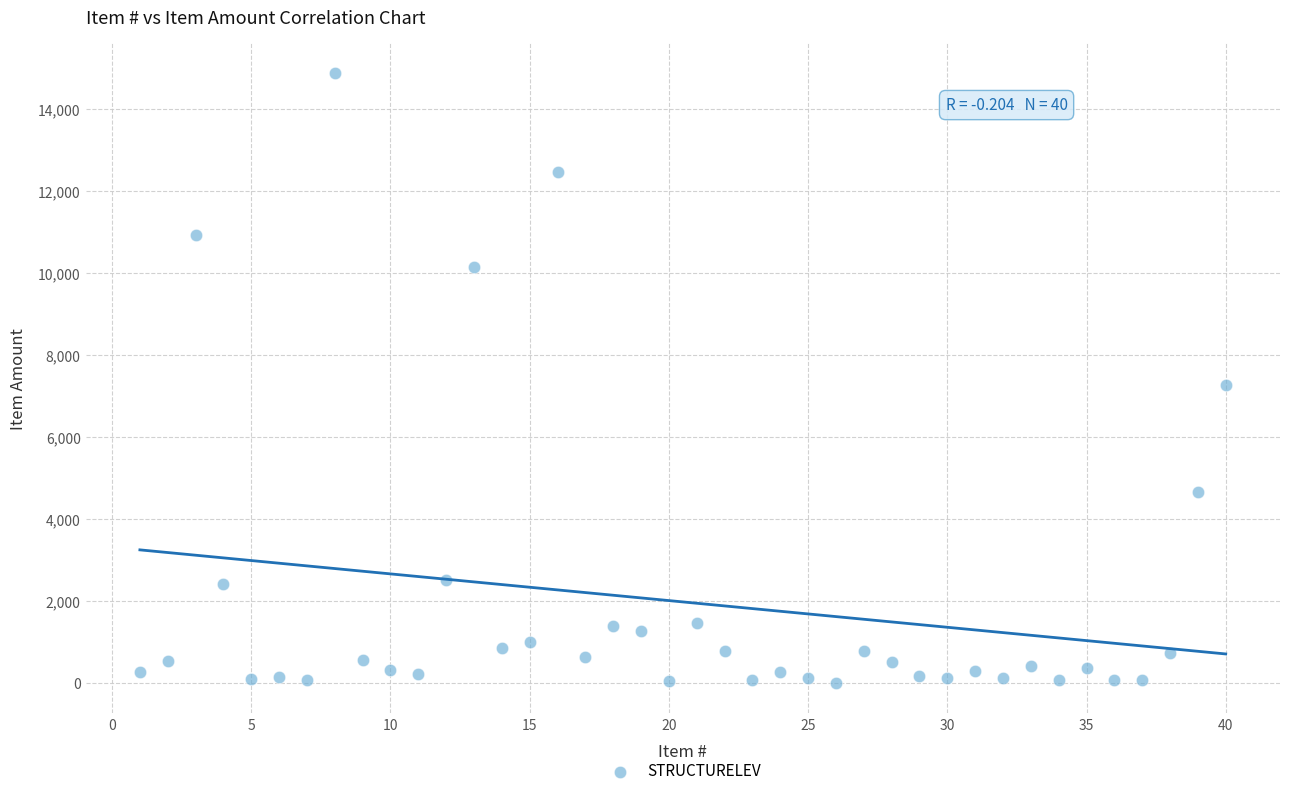

What is the range of Y values (max minus min)?

14860.0